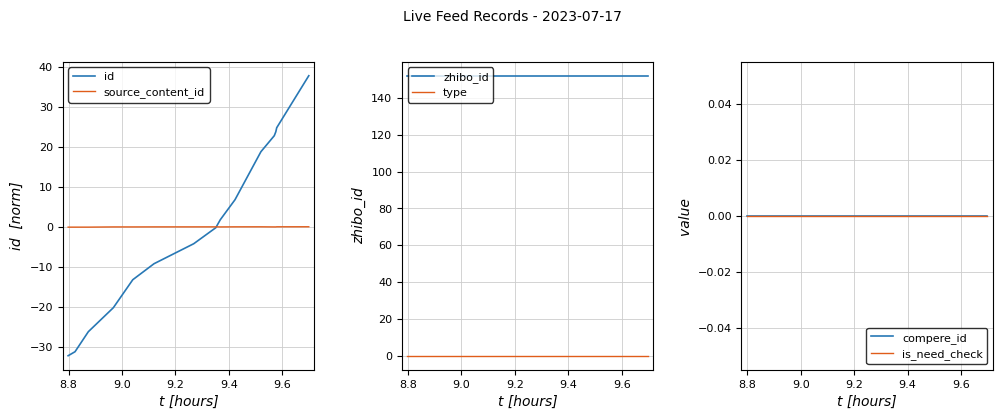

What is the minimum value for id?

-32.2